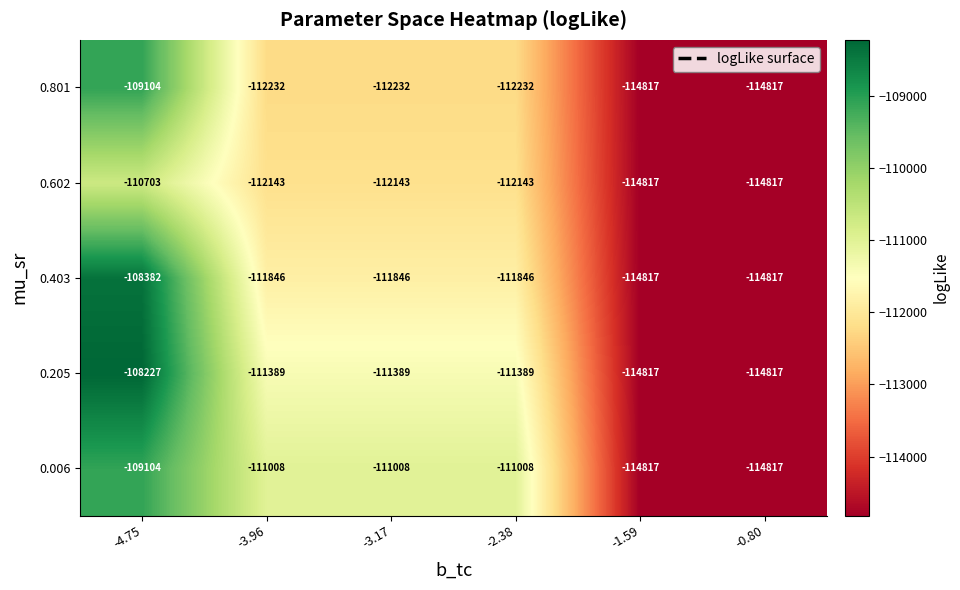

How many series are shown in this chart?

5